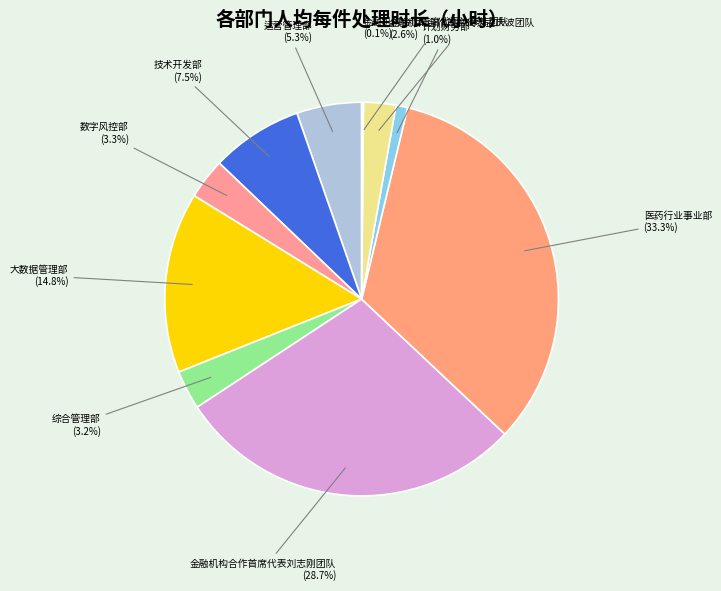

Is there a majority slice in this chart?

No